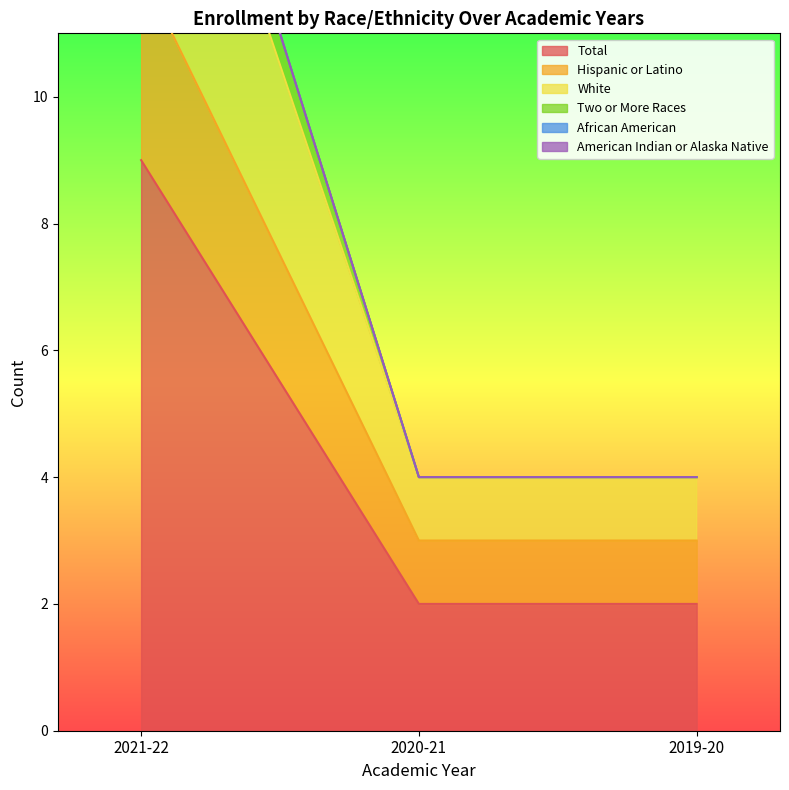

What is the sum of all Total values?

13